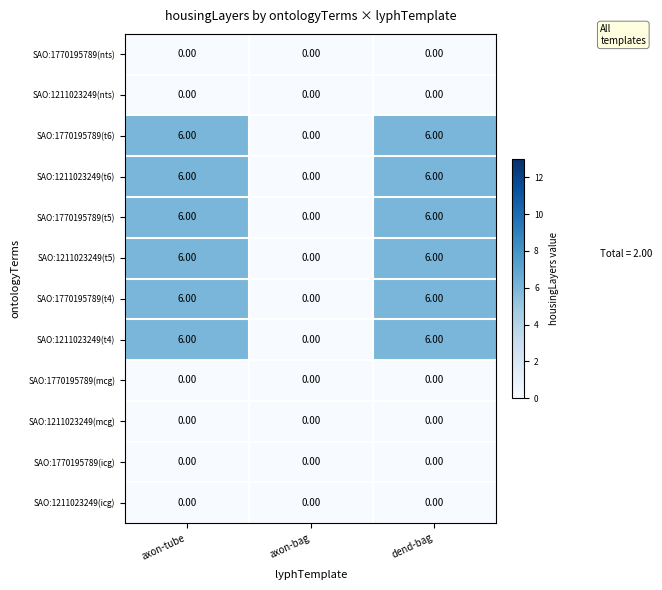

Count the number of data series in this chart.

12